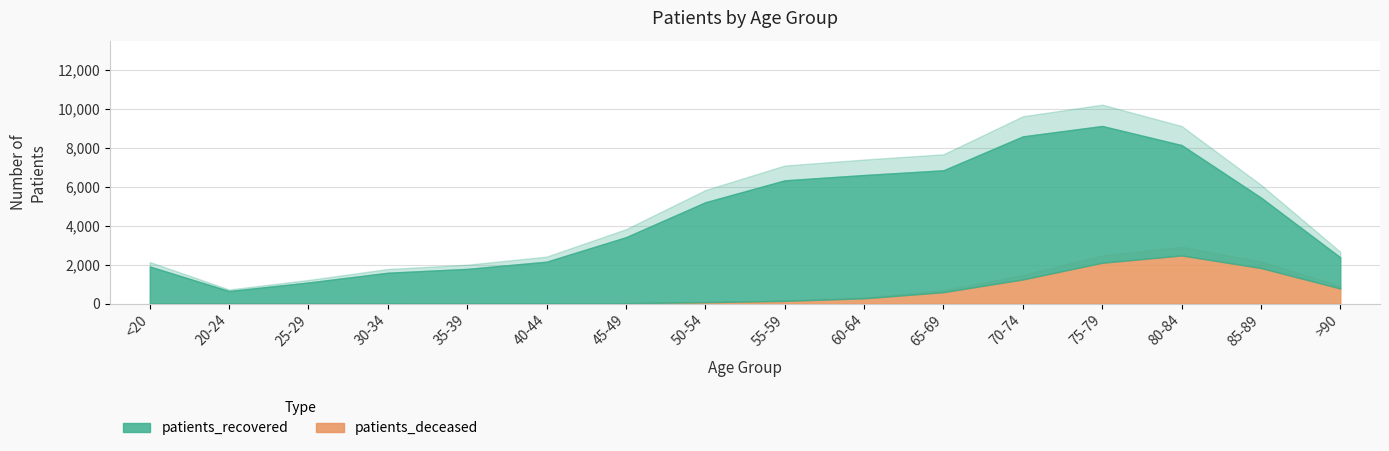

Reading left to right, extract all data points from this chart.

patients_deceased: 11	3	2	12	11	16	30	84	151	282	597	1251	2107	2481	1837	787
patients_recovered: 1903	652	1091	1582	1780	2145	3388	5125	6183	6325	6252	7339	7016	5663	3613	1596